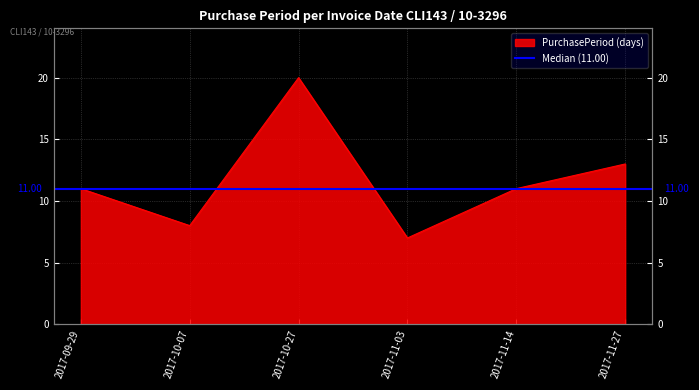

What is the ratio of the value at 2017-11-14 to the value at 2017-10-27?

0.6